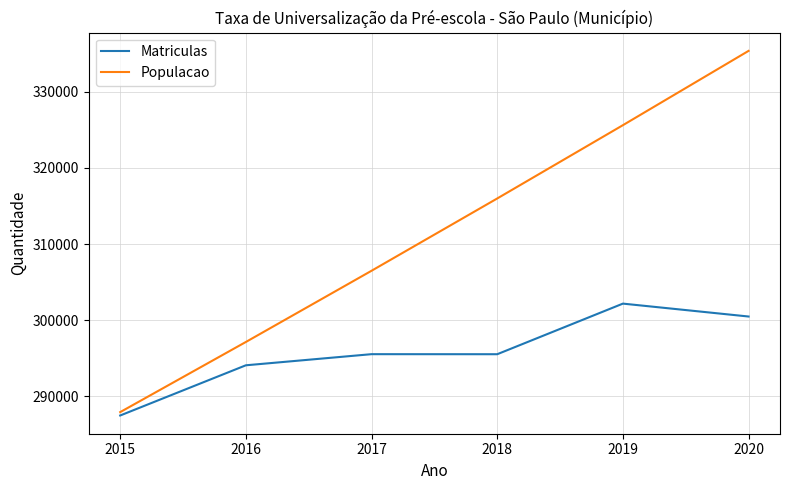

What are all the series names shown in the legend?

Matriculas, Populacao